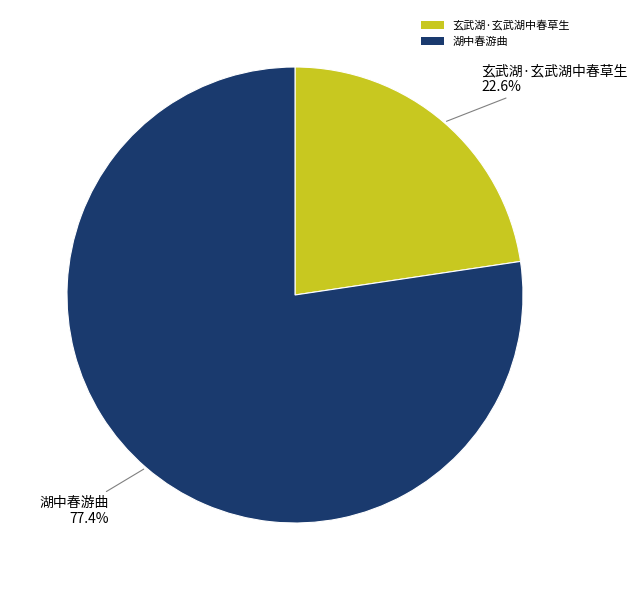

What percentage is NOT represented by 玄武湖·玄武湖中春草生?

77.4%